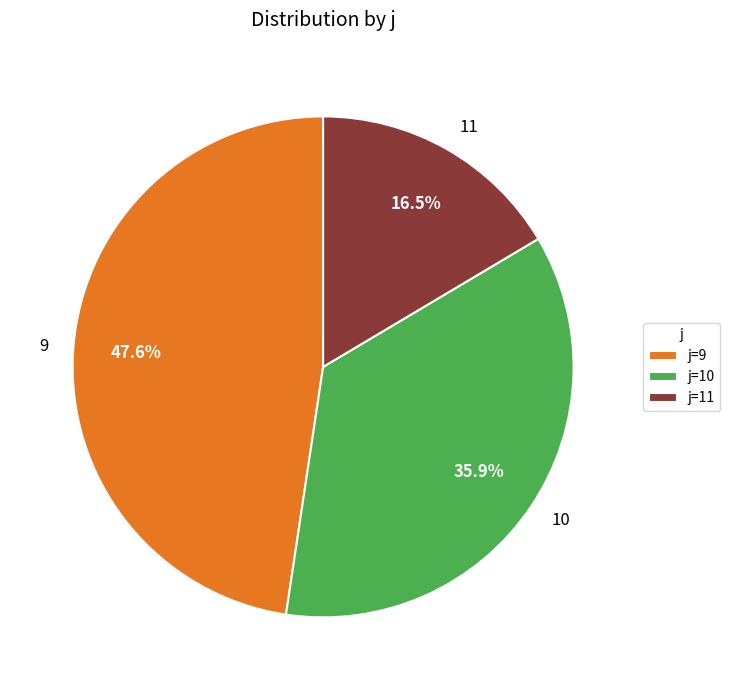

Is 9 the majority of the pie?

No